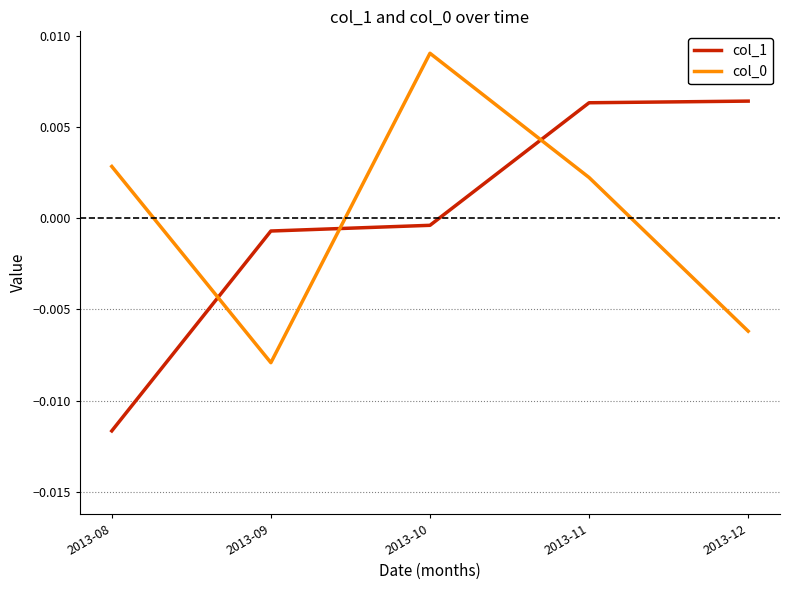

True or false: col_0 and col_1 cross at least once.

True